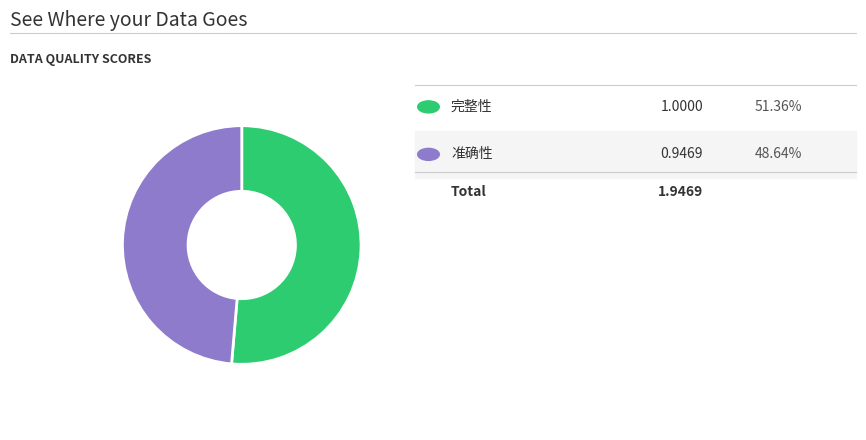

How many segments does this pie chart have?

2